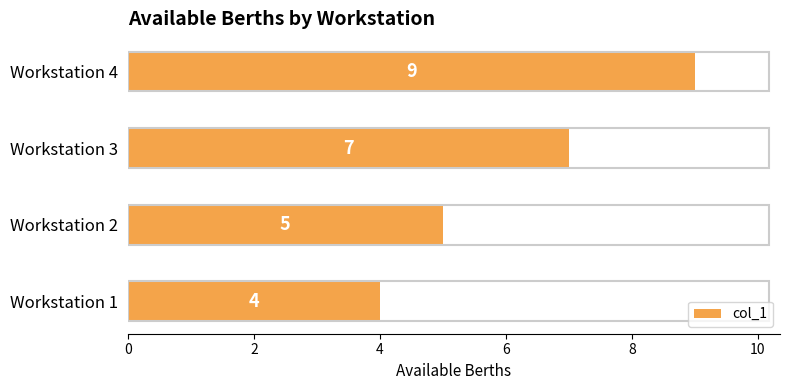

How many data points are less than 7?

2